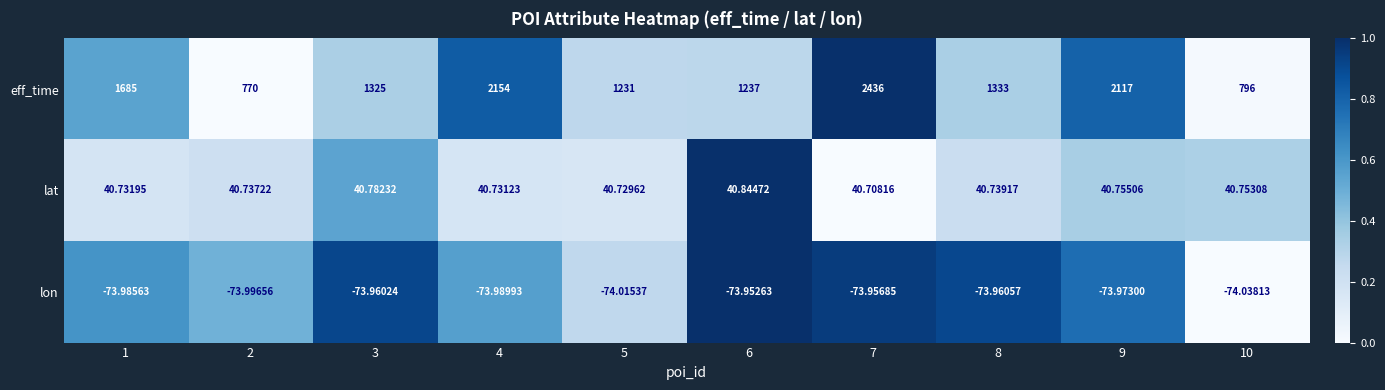

Which series has the largest total across all categories?

eff_time